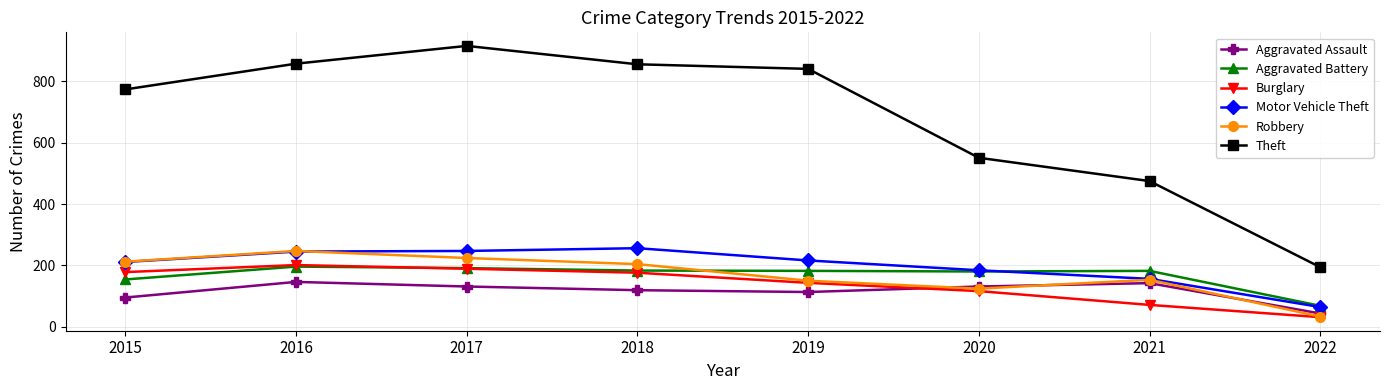

How many interior local peaks does the Robbery series have?

2